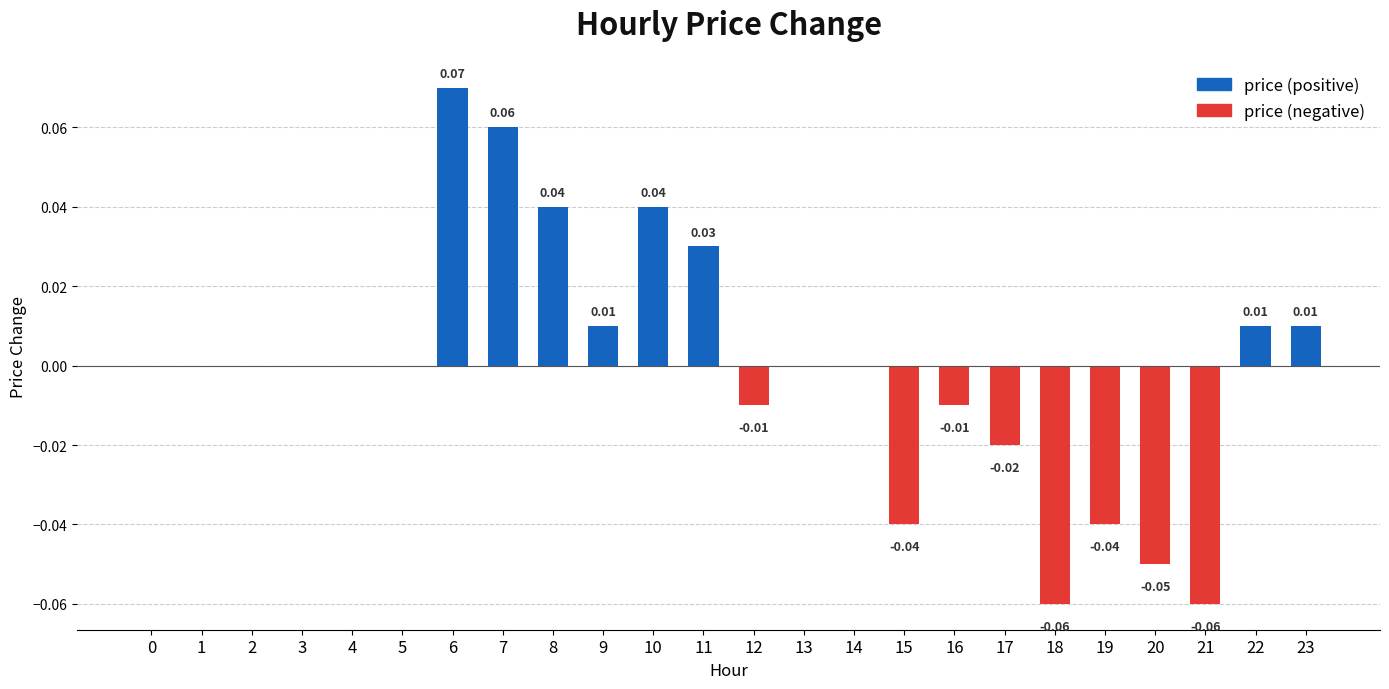

Between 13 and 6, which is larger?

6